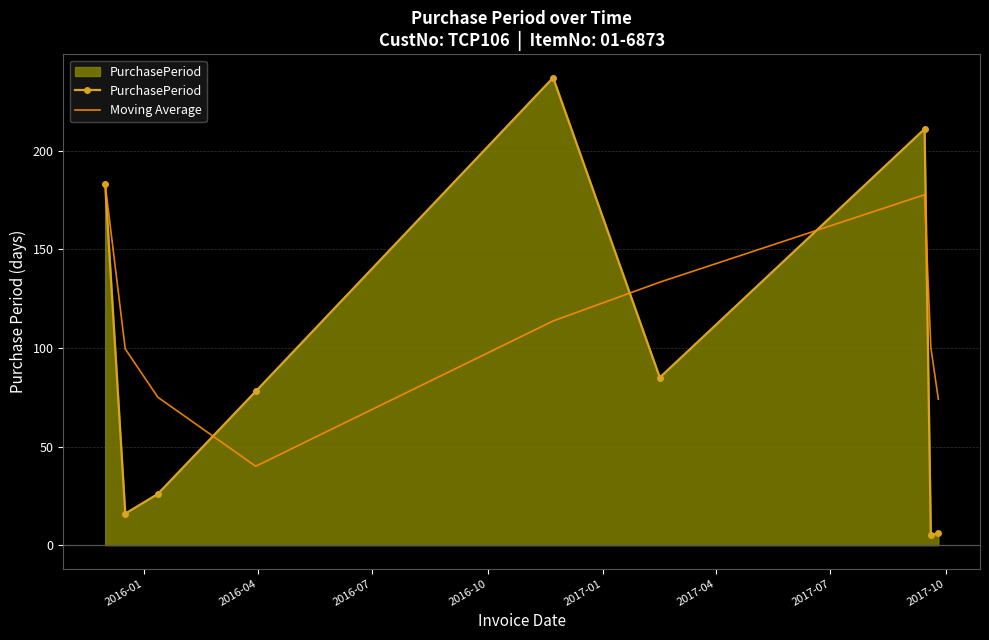

What is the greatest value displayed?

237.0